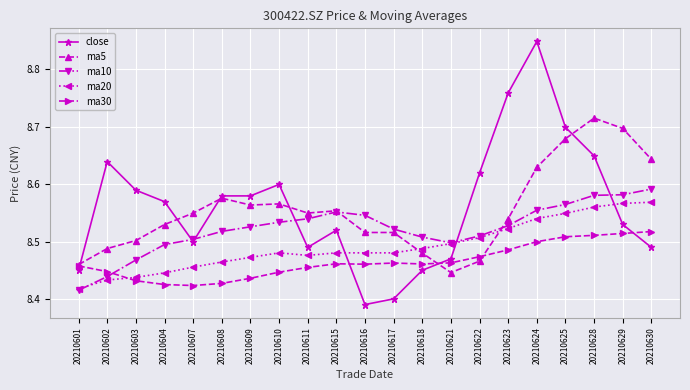

Which series has the largest range (max minus min)?

close